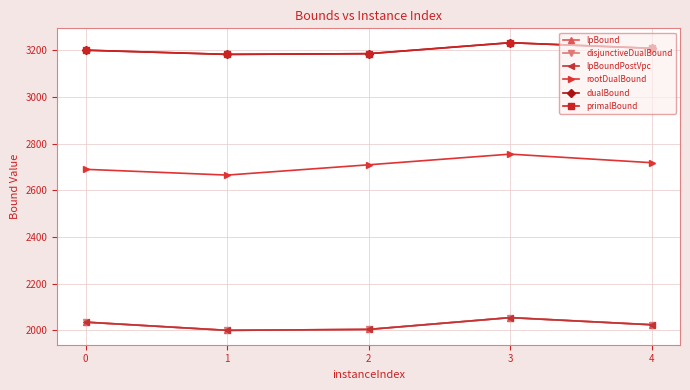

Is this an area chart (filled region under the line)?

No